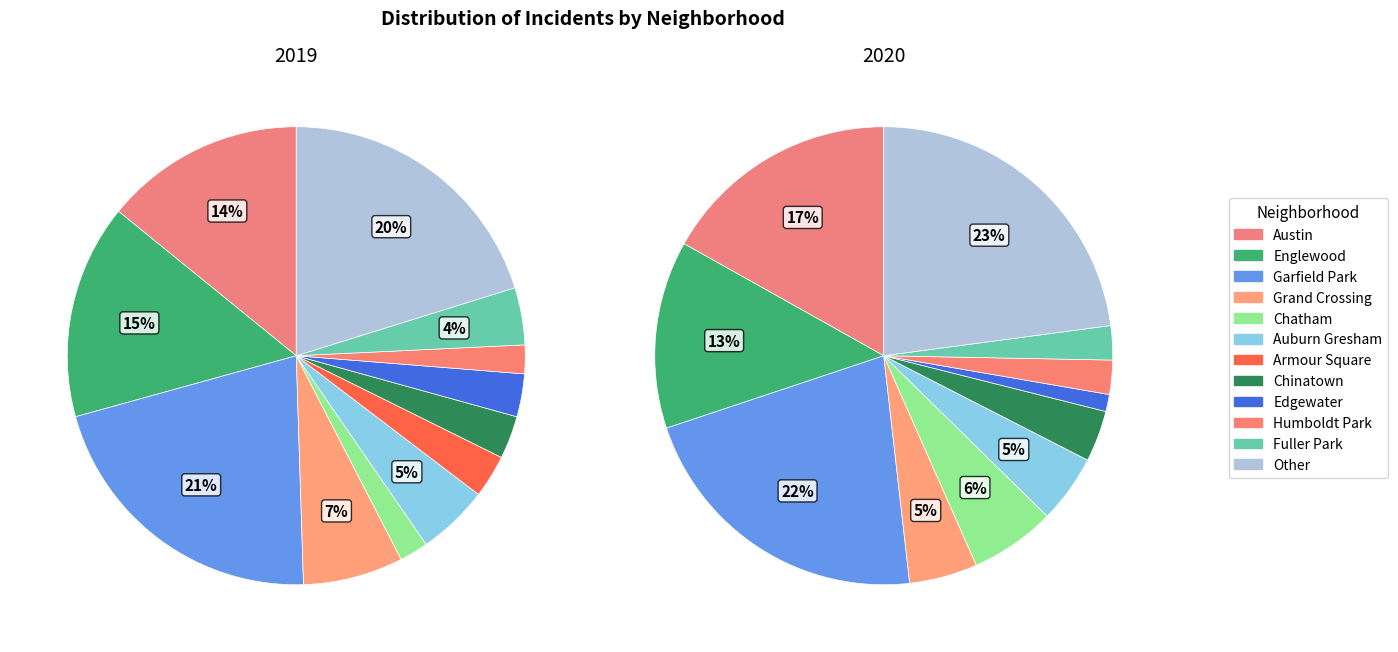

How many segments does this pie chart have?

12